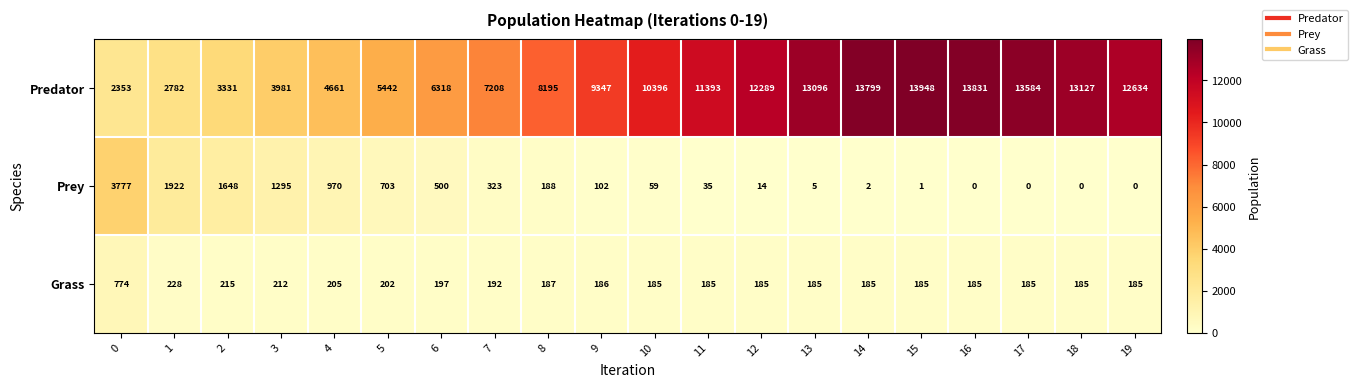

What is the total value across all series at 5?

6347